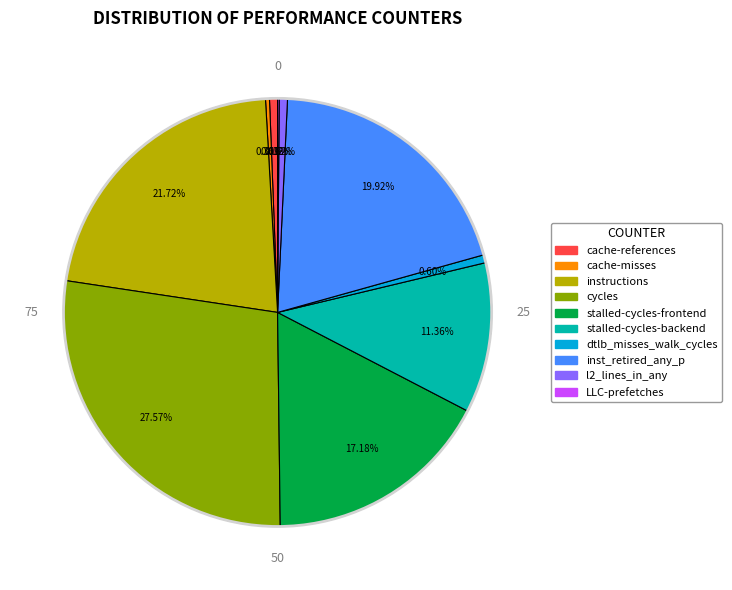

Is there a majority slice in this chart?

No